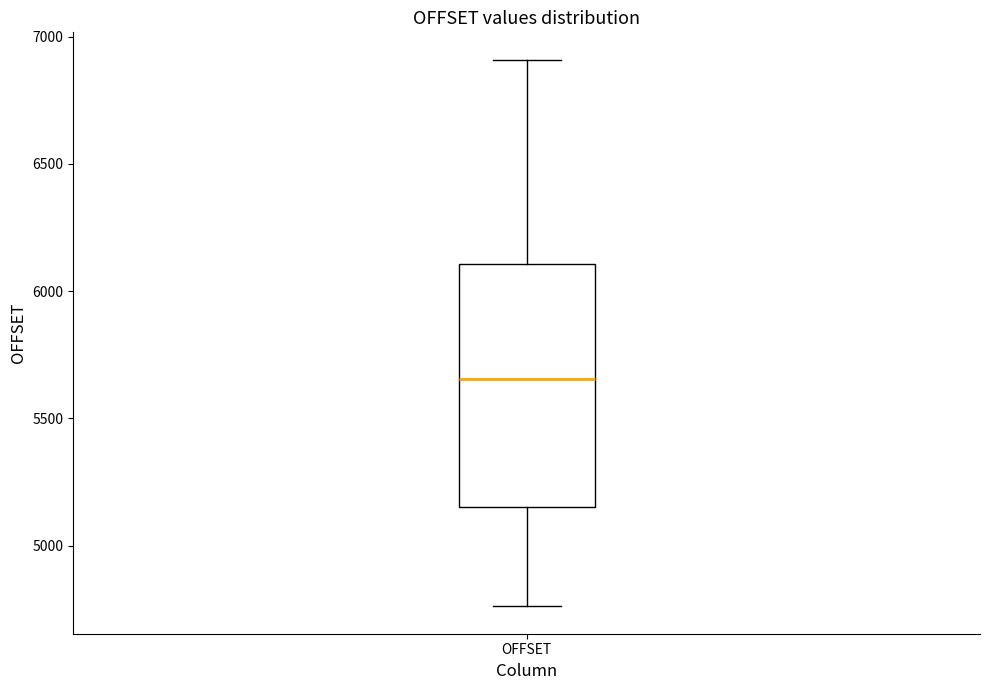

Where does the lower whisker of the box for OFFSET end on the y-axis? The values are not printed on the chart, so give them approximately, as read against the axis.

4750